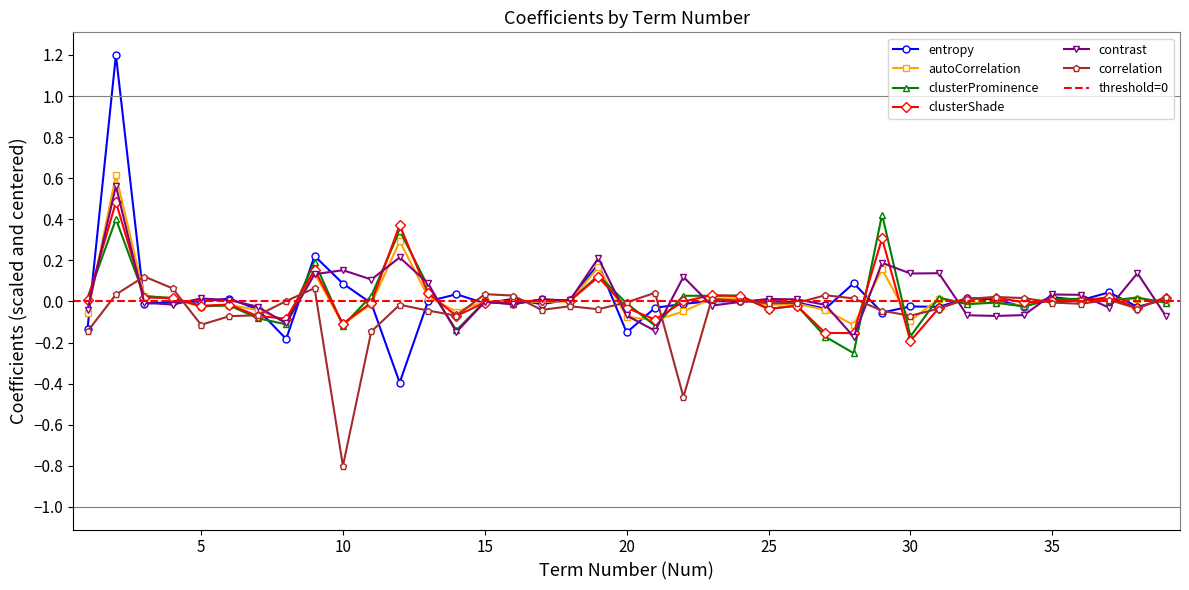

Which category has the highest value in the clusterProminence series?

29